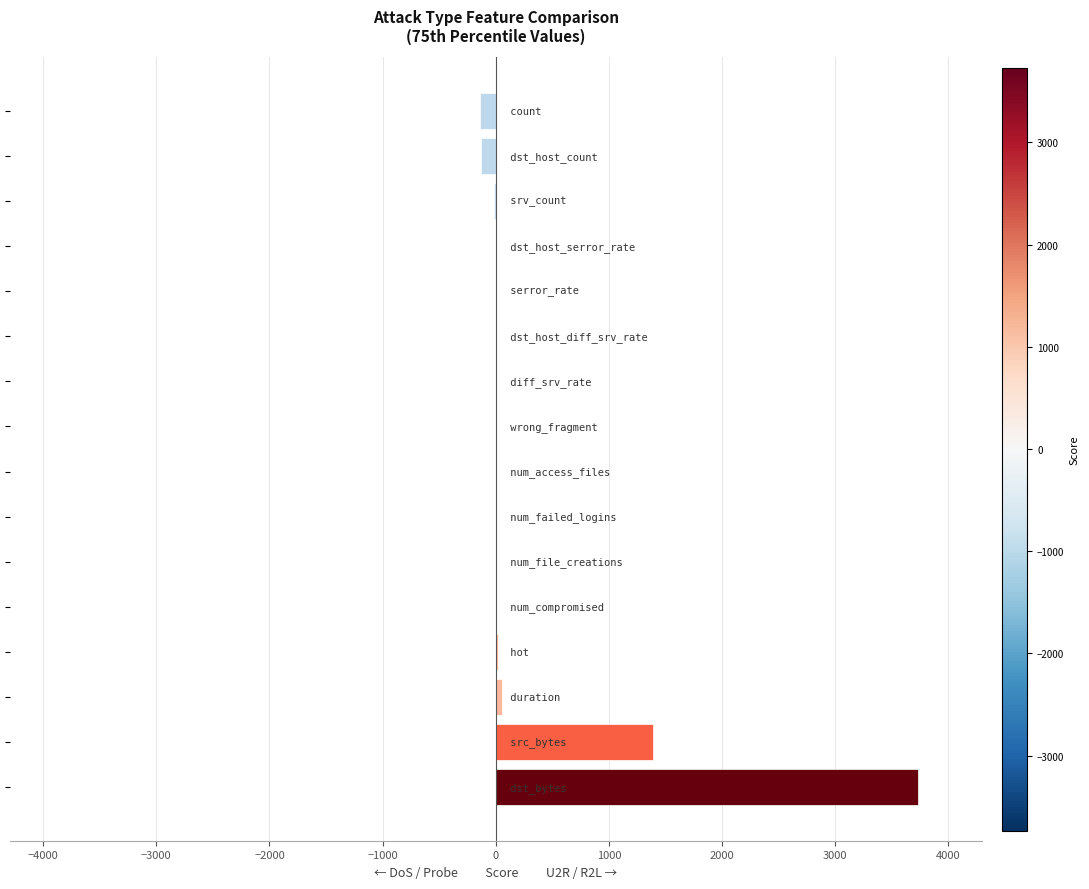

How many distinct data groups are displayed?

1